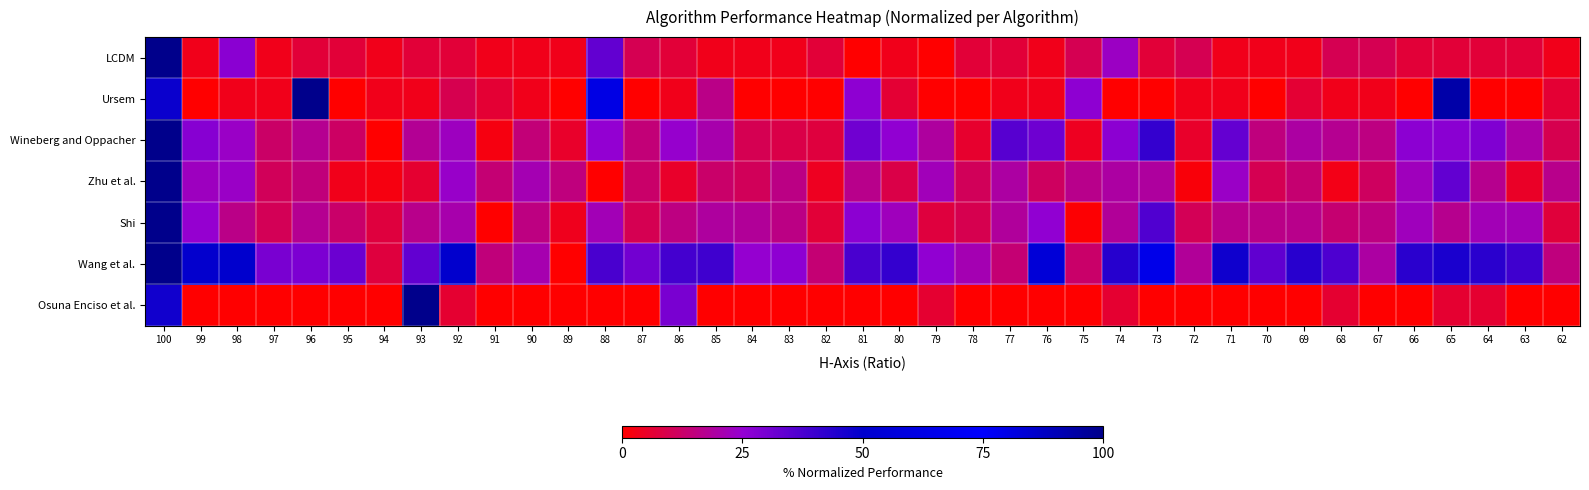

Reading left to right, extract all data points from this chart.

LCDM: 100=100.0	99=3.3	98=26.7	97=3.3	96=6.7	95=6.7	94=3.3	93=6.7	92=6.7	91=3.3	90=3.3	89=3.3	88=33.3	87=10.0	86=6.7	85=3.3	84=3.3	83=3.3	82=6.7	81=0.0	80=3.3	79=0.0	78=6.7	77=6.7	76=3.3	75=10.0	74=23.3	73=6.7	72=10.0	71=3.3	70=3.3	69=3.3	68=10.0	67=10.0	66=6.7	65=6.7	64=6.7	63=6.7	62=3.3
Ursem: 100=48.4	99=0.0	98=3.2	97=3.2	96=100.0	95=0.0	94=3.2	93=3.2	92=9.7	91=6.5	90=3.2	89=0.0	88=80.6	87=0.0	86=3.2	85=16.1	84=0.0	83=0.0	82=0.0	81=25.8	80=6.5	79=0.0	78=0.0	77=3.2	76=3.2	75=25.8	74=0.0	73=0.0	72=3.2	71=3.2	70=0.0	69=6.5	68=3.2	67=3.2	66=0.0	65=93.5	64=0.0	63=0.0	62=6.5
Wineberg and Oppacher: 100=100.0	99=27.3	98=23.5	97=12.5	96=17.6	95=11.8	94=0.0	93=17.9	92=23.0	91=2.3	90=14.1	89=5.2	88=25.3	87=14.4	86=24.4	85=20.6	84=10.1	83=9.0	82=7.6	81=30.9	80=25.4	79=18.8	78=5.6	77=35.5	76=31.6	75=4.1	74=26.2	73=41.3	72=5.3	71=33.1	70=14.9	69=19.3	68=17.4	67=15.3	66=26.4	65=26.8	64=28.4	63=19.8	62=9.4
Zhu et al.: 100=100.0	99=22.8	98=23.8	97=10.9	96=14.7	95=3.3	94=2.1	93=5.9	92=24.0	91=13.8	90=21.3	89=15.0	88=0.0	87=12.7	86=5.4	85=12.6	84=10.6	83=15.9	82=4.3	81=16.7	80=8.6	79=22.0	78=10.7	77=19.4	76=11.5	75=16.7	74=19.2	73=18.8	72=1.3	71=23.5	70=10.0	69=13.5	68=3.0	67=11.7	66=22.5	65=33.5	64=16.8	63=4.9	62=16.7
Shi: 100=100.0	99=24.7	98=16.4	97=10.5	96=17.4	95=12.5	94=7.5	93=16.5	92=20.7	91=0.0	90=15.3	89=3.7	88=21.7	87=10.1	86=15.3	85=19.0	84=18.0	83=15.8	82=6.7	81=26.2	80=22.5	79=7.8	78=9.5	77=18.7	76=25.7	75=0.4	74=18.2	73=36.5	72=10.4	71=16.5	70=16.0	69=16.4	68=13.4	67=15.5	66=22.5	65=17.0	64=21.9	63=21.7	62=7.1
Wang et al.: 100=100.0	99=49.3	98=50.0	97=29.4	96=29.2	95=31.6	94=7.8	93=33.2	92=49.7	91=14.8	90=21.1	89=0.0	88=37.8	87=30.6	86=38.3	85=39.1	84=24.8	83=26.1	82=13.9	81=37.8	80=41.3	79=25.7	78=21.2	77=13.9	76=55.2	75=12.8	74=43.5	73=64.3	72=18.2	71=47.6	70=33.9	69=43.2	68=36.9	67=19.3	66=42.8	65=45.4	64=42.7	63=39.3	62=15.1
Osuna Enciso et al.: 100=47.1	99=0.0	98=0.0	97=0.0	96=0.0	95=0.0	94=0.0	93=100.0	92=5.9	91=0.0	90=0.0	89=0.0	88=0.0	87=0.0	86=29.4	85=0.0	84=0.0	83=0.0	82=0.0	81=0.0	80=0.0	79=5.9	78=0.0	77=0.0	76=0.0	75=0.0	74=5.9	73=0.0	72=0.0	71=0.0	70=0.0	69=0.0	68=5.9	67=0.0	66=0.0	65=5.9	64=5.9	63=0.0	62=0.0